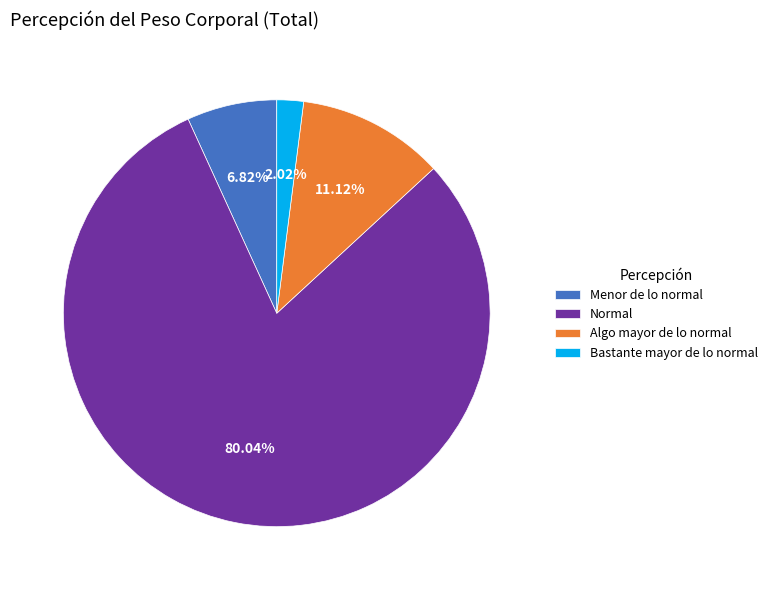

To the nearest percent, what percentage of the pie is Bastante mayor de lo normal?

2%